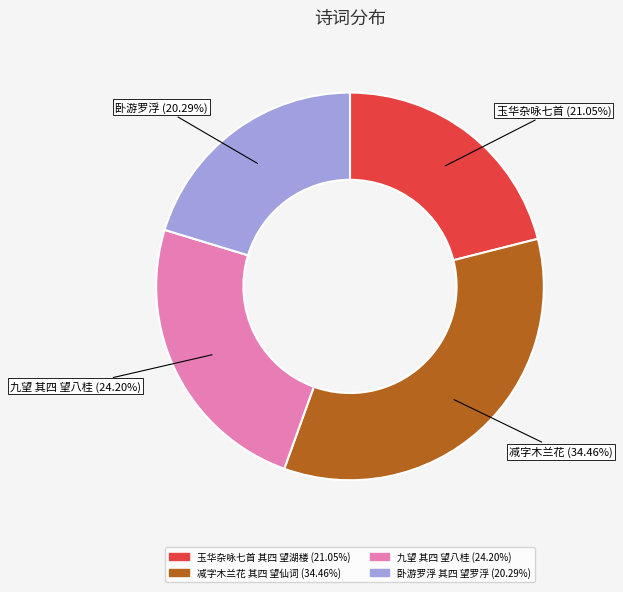

To the nearest percent, what is the combined percentage of 卧游罗浮 其四 望罗浮 and 减字木兰花 其四 望仙词?

55%